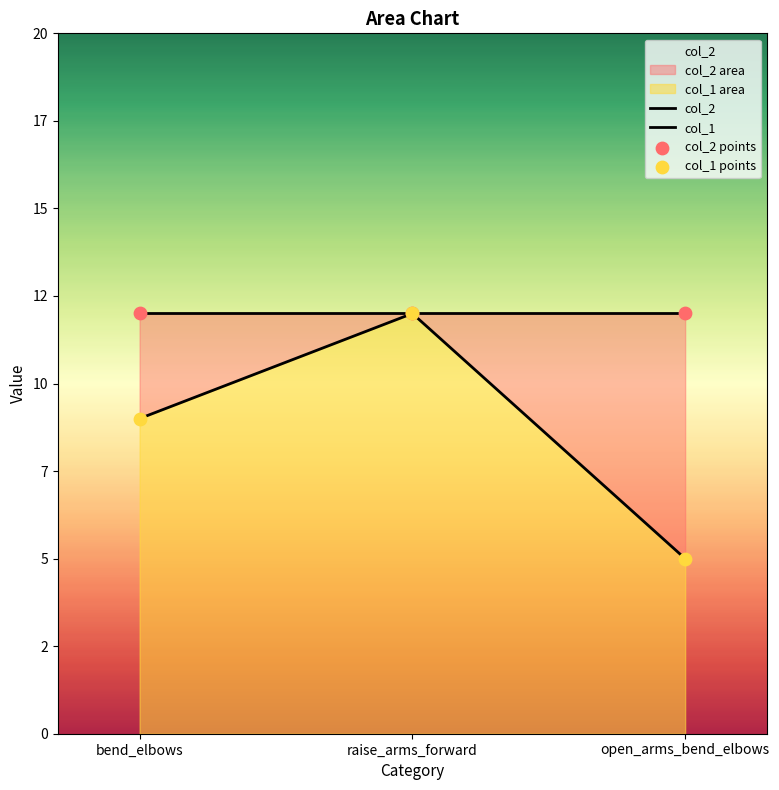

What is the total value across all series at bend_elbows?

42